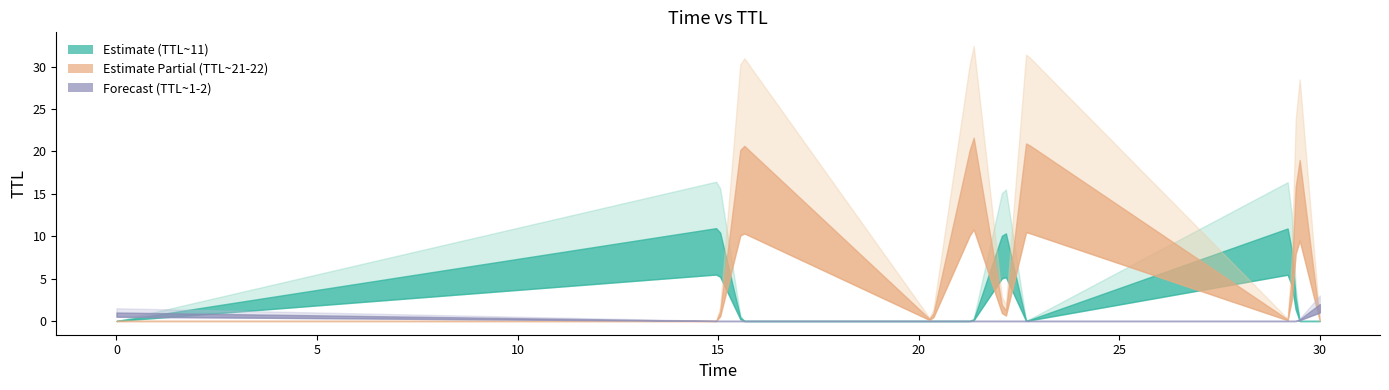

What is the value of the ttl_values point at the 8th from the left?

11.0